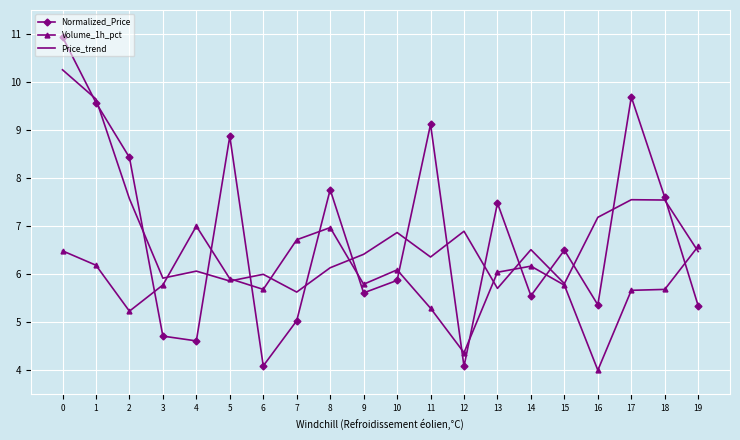

Rank the series by their maximum value, from highest to lowest.

Normalized_Price, Price_trend, Volume_1h_pct